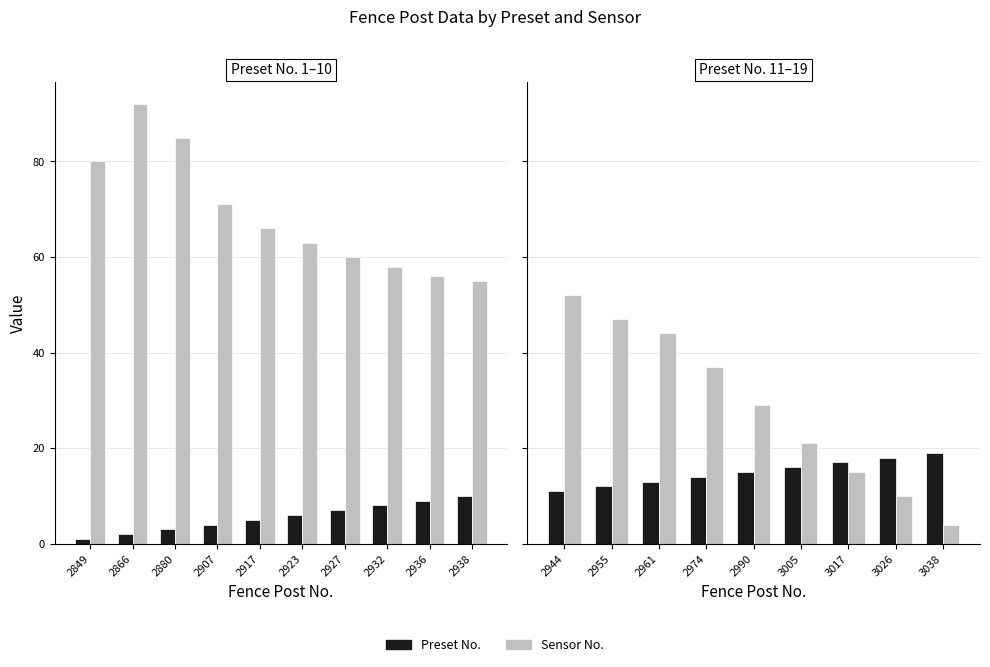

Does the chart contain any negative values?

No